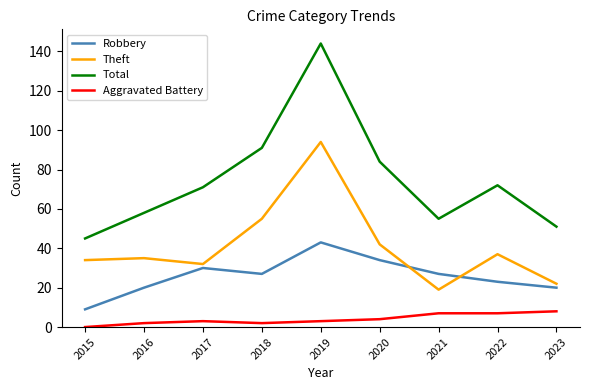

What is the difference between the maximum and minimum values in the Theft series?

75